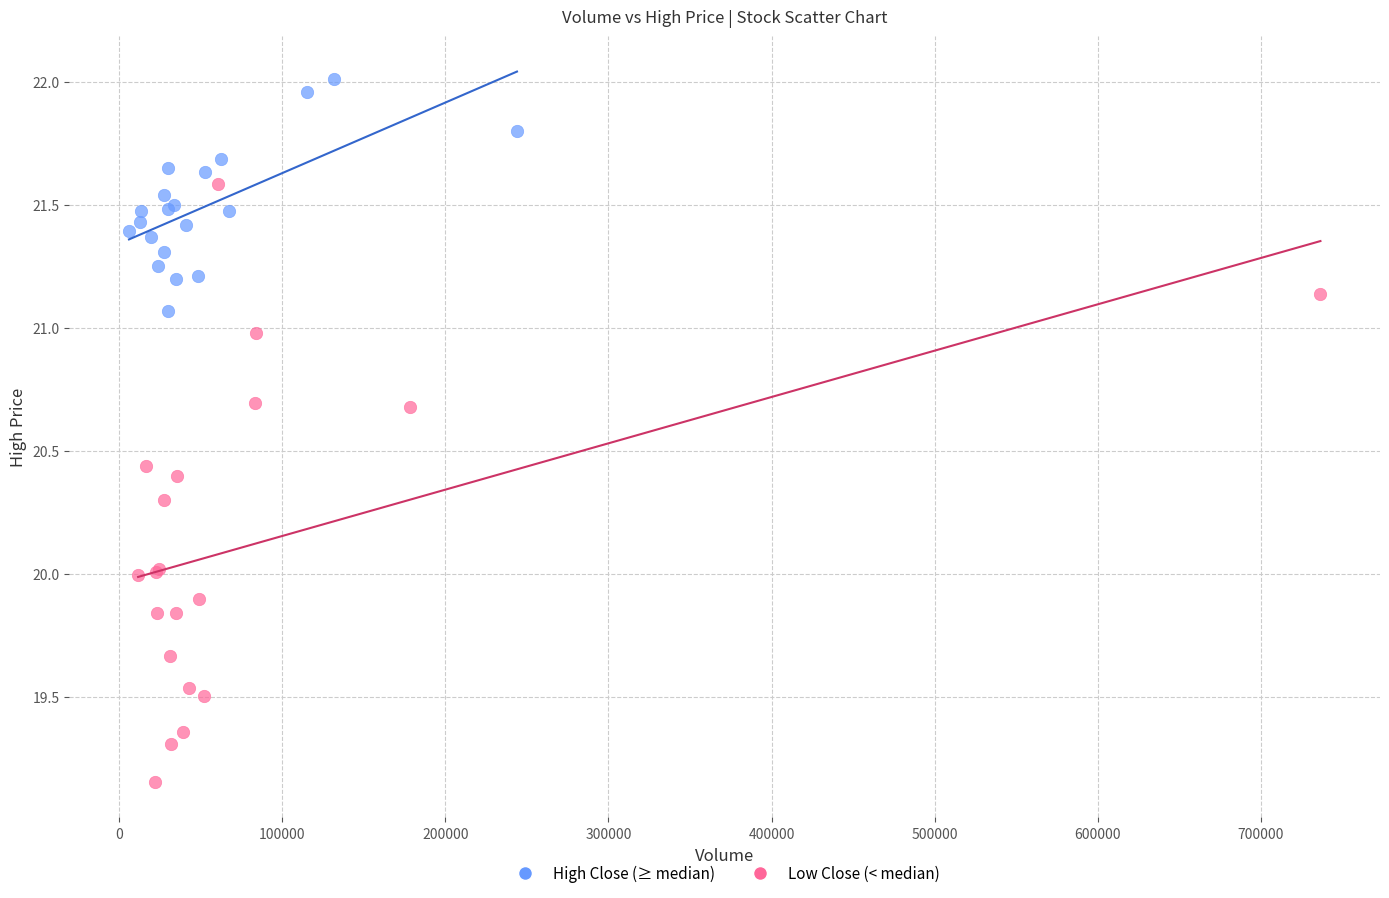

Which series contains the highest Y value?

High Close (≥ median)